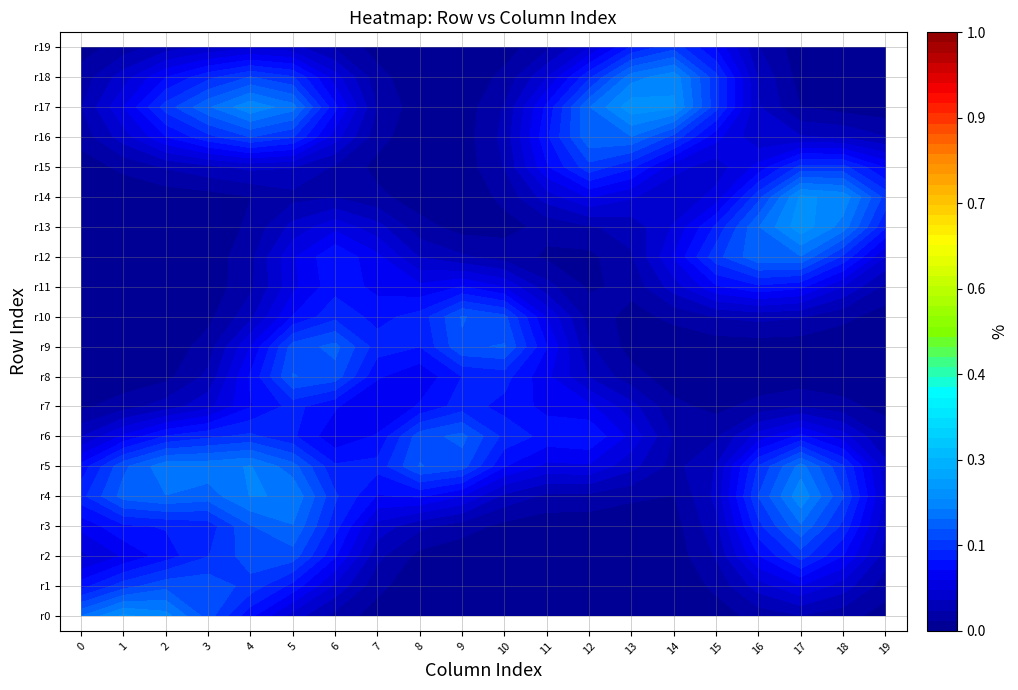

Between 15 and 19, which series saw the biggest shift?

row_12